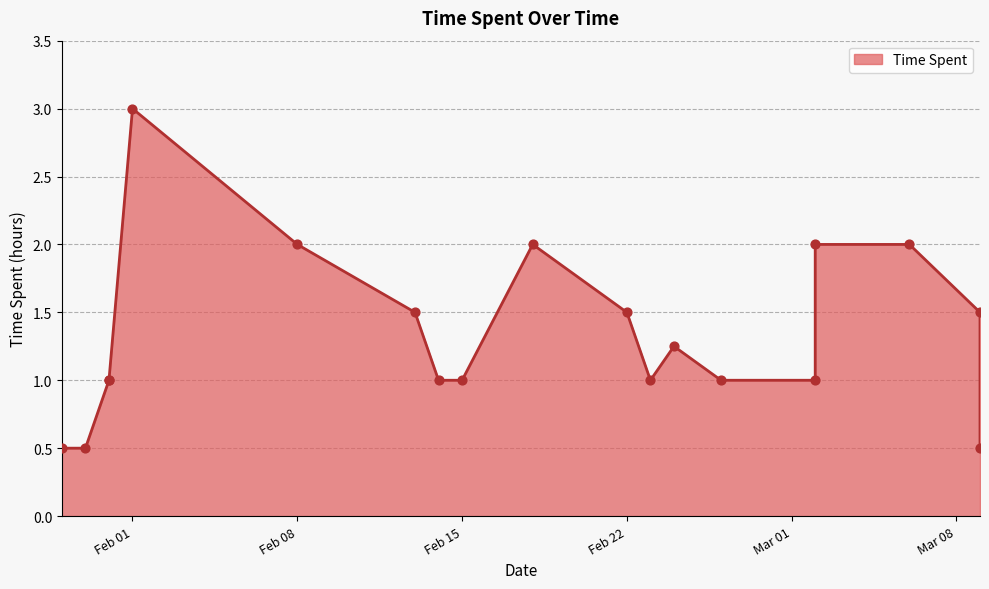

Between 2022-03-06 and 2022-02-24, which is larger?

2022-03-06